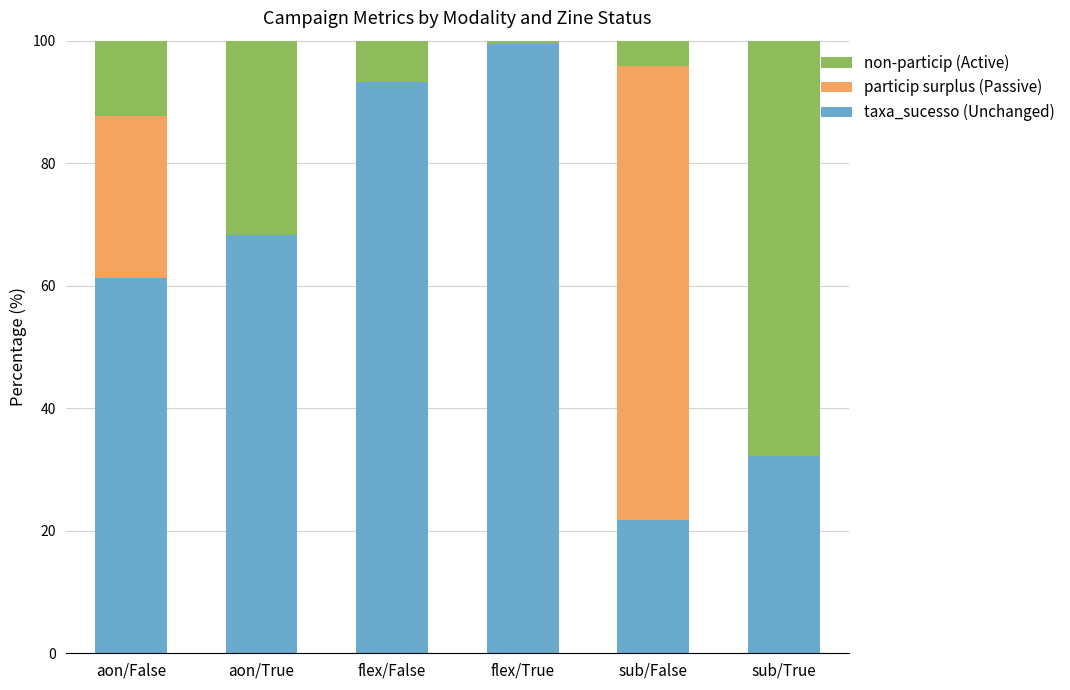

At which label is non-particip (Active) closest to 50?

flex/False